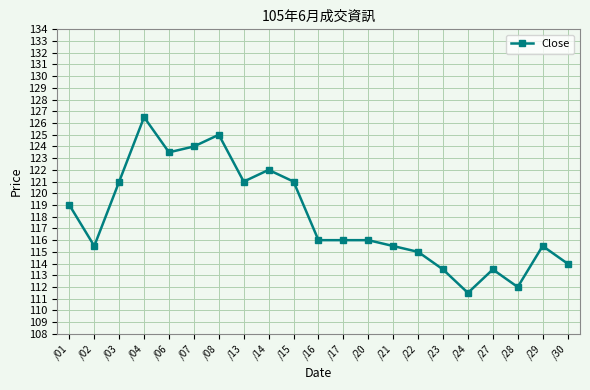

How many data points does each series have?

21